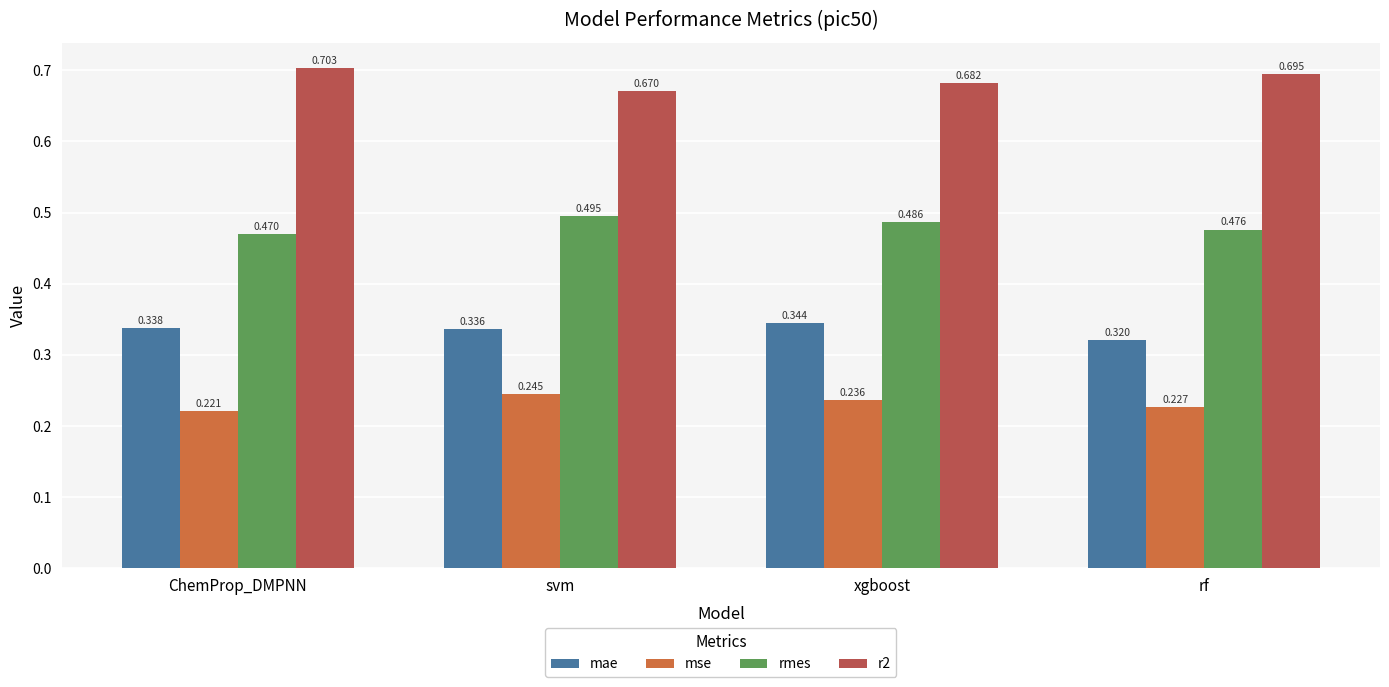

Is the value of r2 at ChemProp_DMPNN greater than the value of rmes at xgboost?

Yes